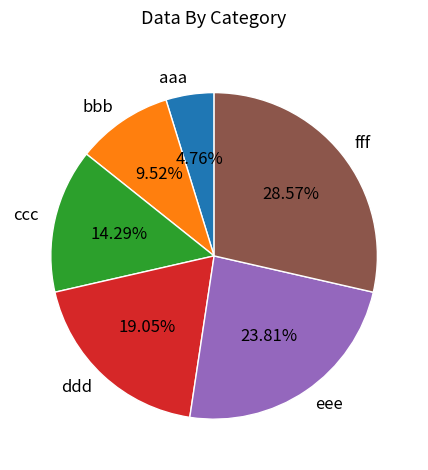

The eee slice represents 16% of the pie. True or false?

False